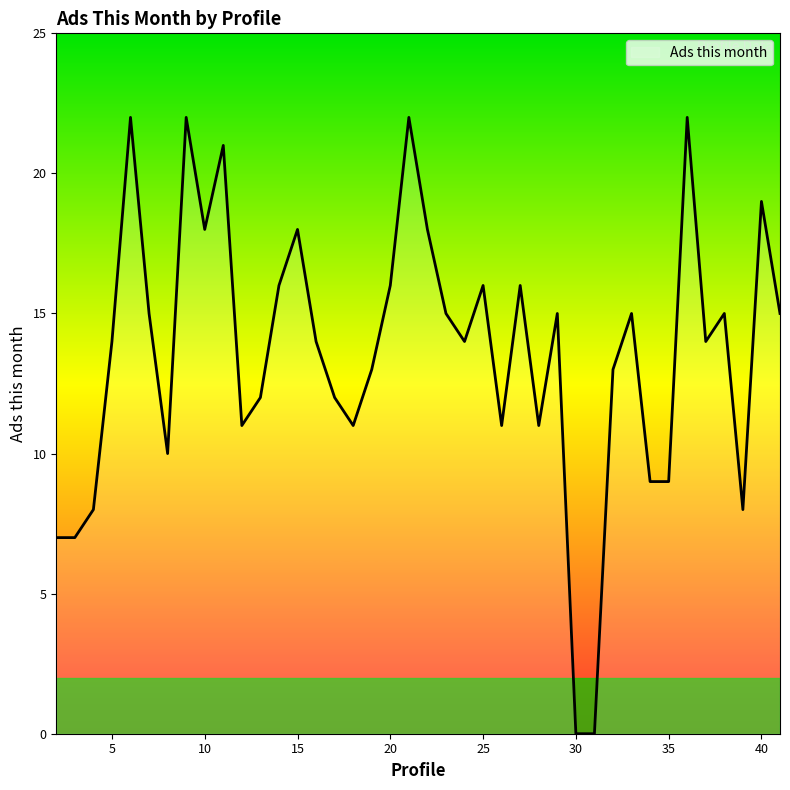

Is this an area chart (filled region under the line)?

No